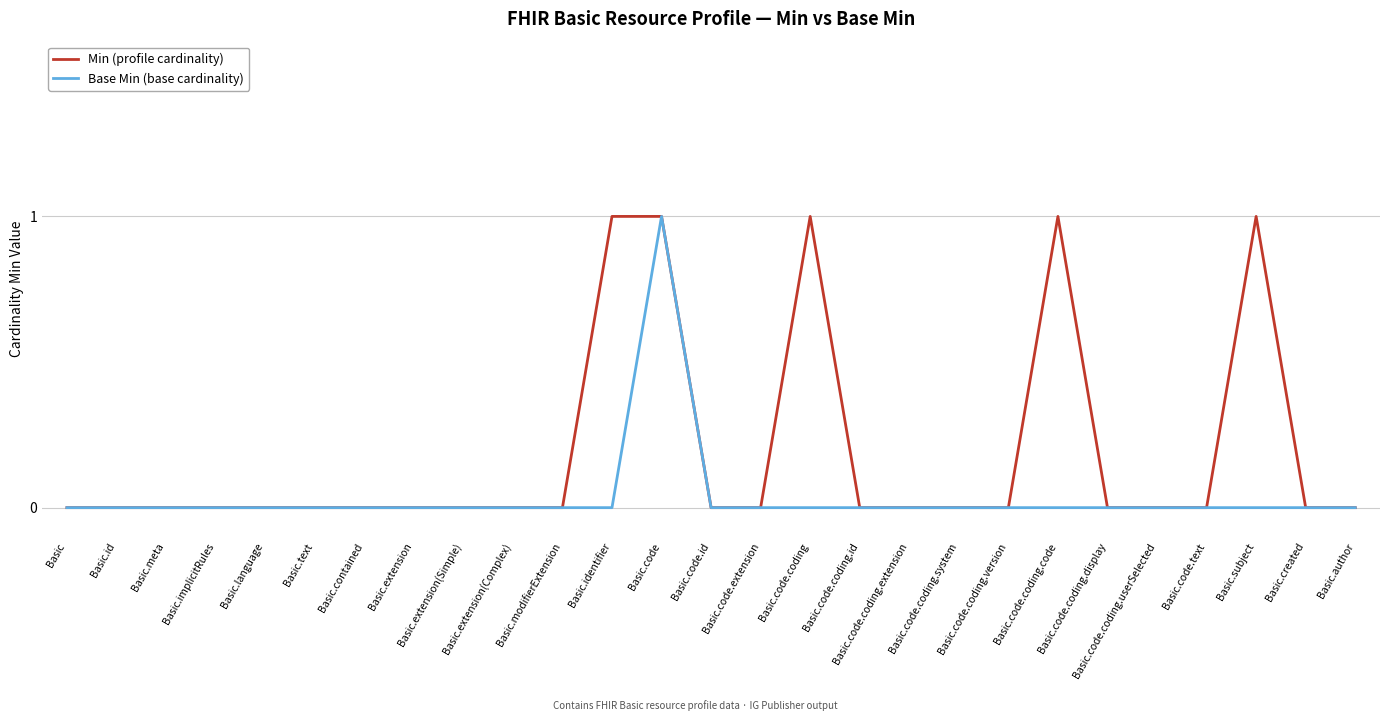

In Base Min (base cardinality), how many points are higher than both neighbors (excluding endpoints)?

1